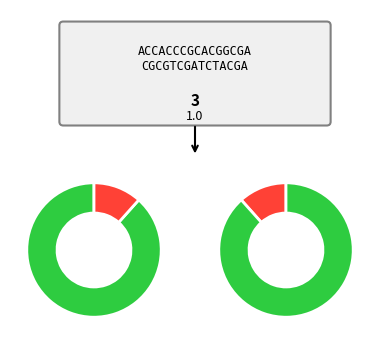

Count the number of slices in the pie.

2